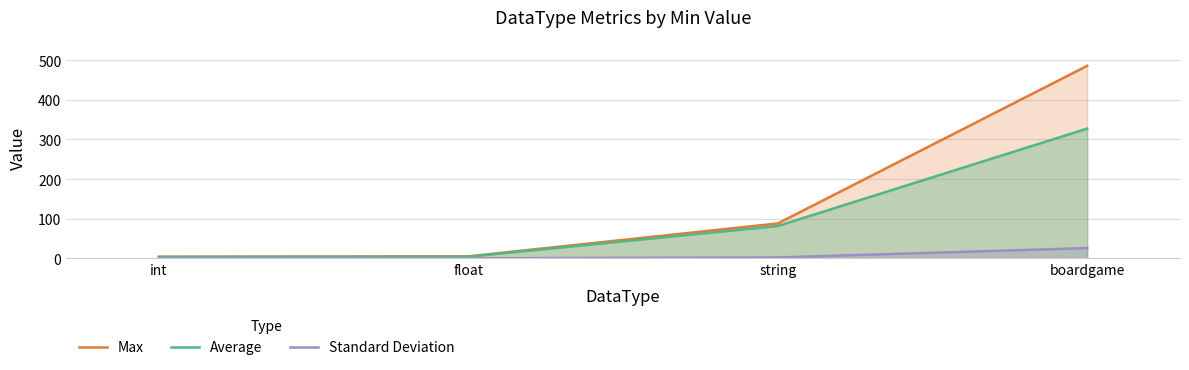

What is the sum of the Standard Deviation values at int and string?

2.6